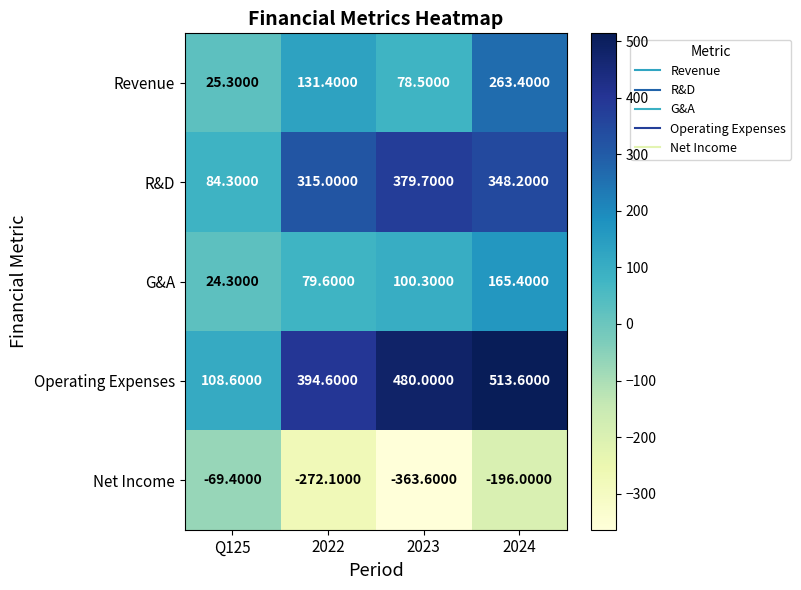

What is the spread (max minus min) of values at 2024?

709.6